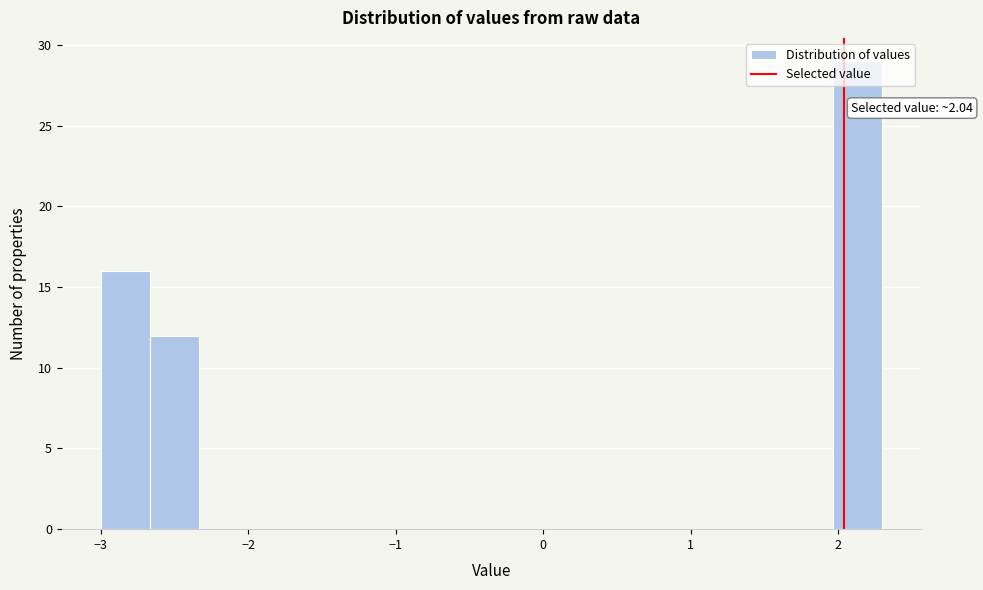

Read against the x-axis, roughly where is the centre of the tallest bar?

2.1